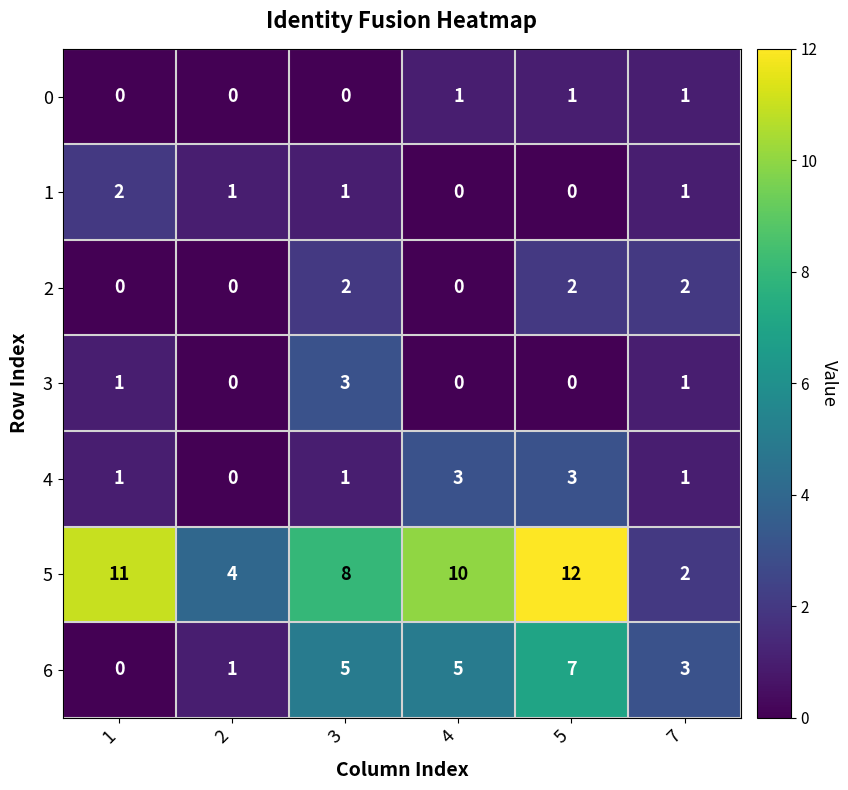

The 4 series shows 1 at 3. True or false?

True